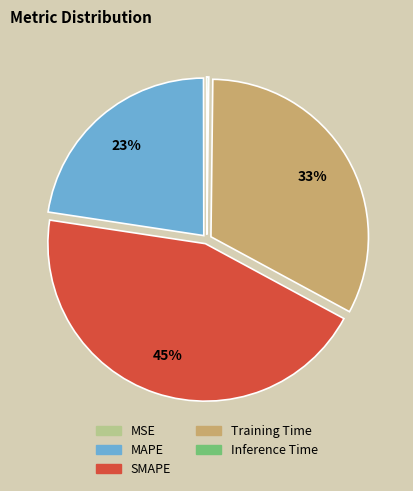

To the nearest percent, what portion does MAPE represent?

23%